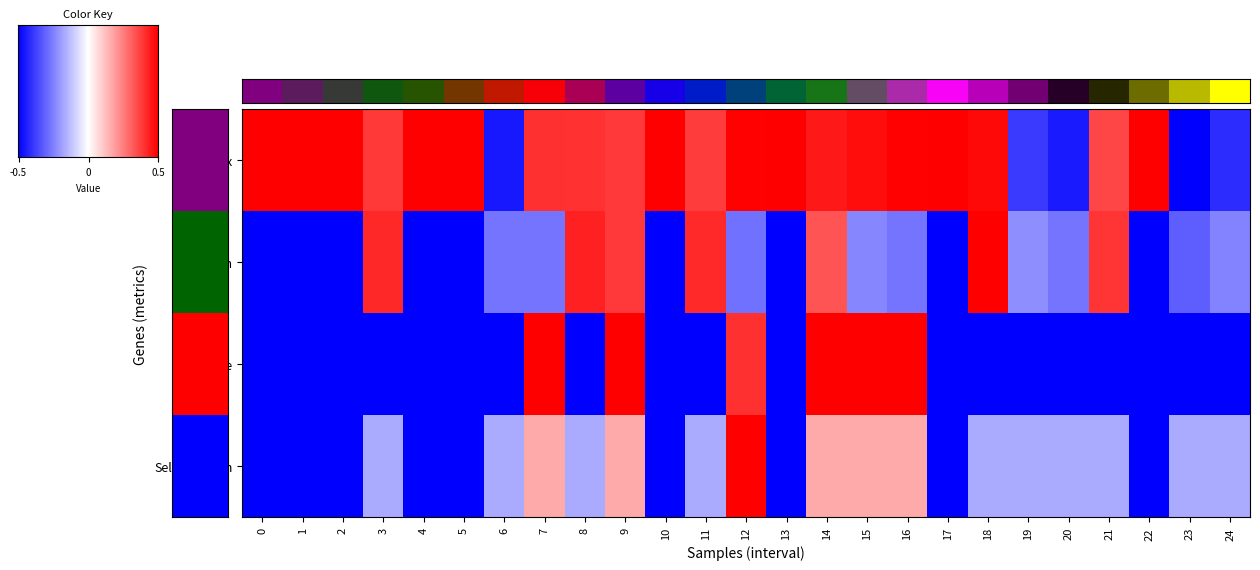

Which series has the widest spread of values?

Zmax